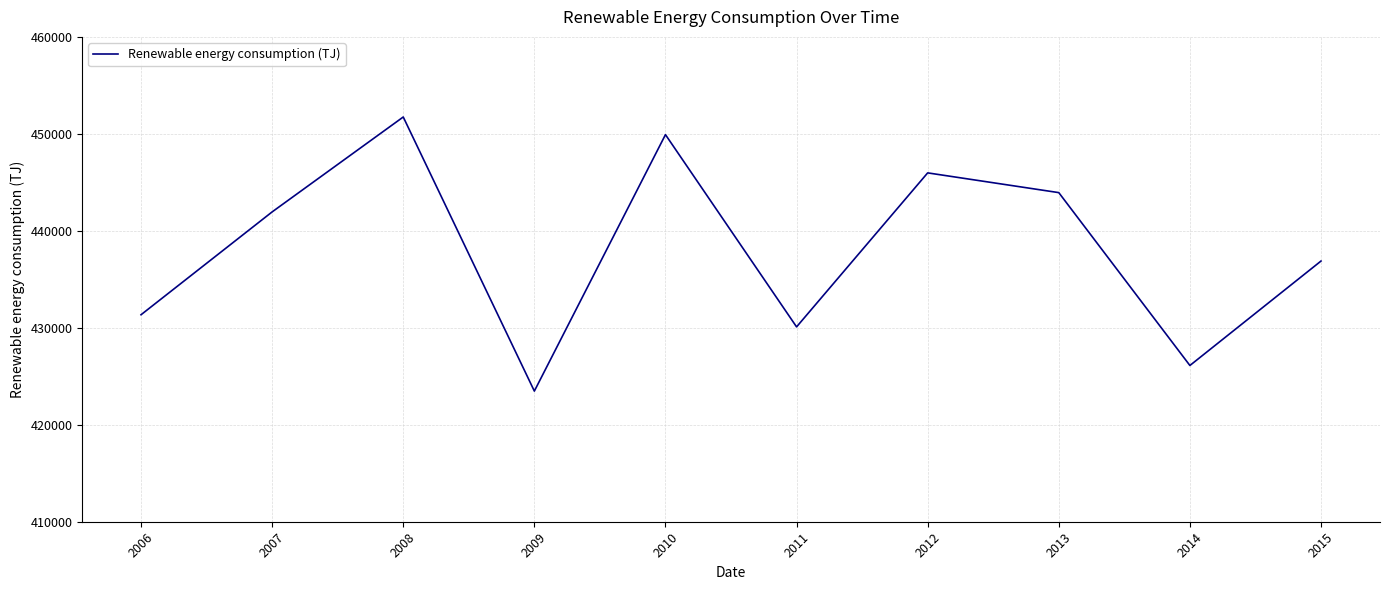

How many lines are shown in the chart?

1